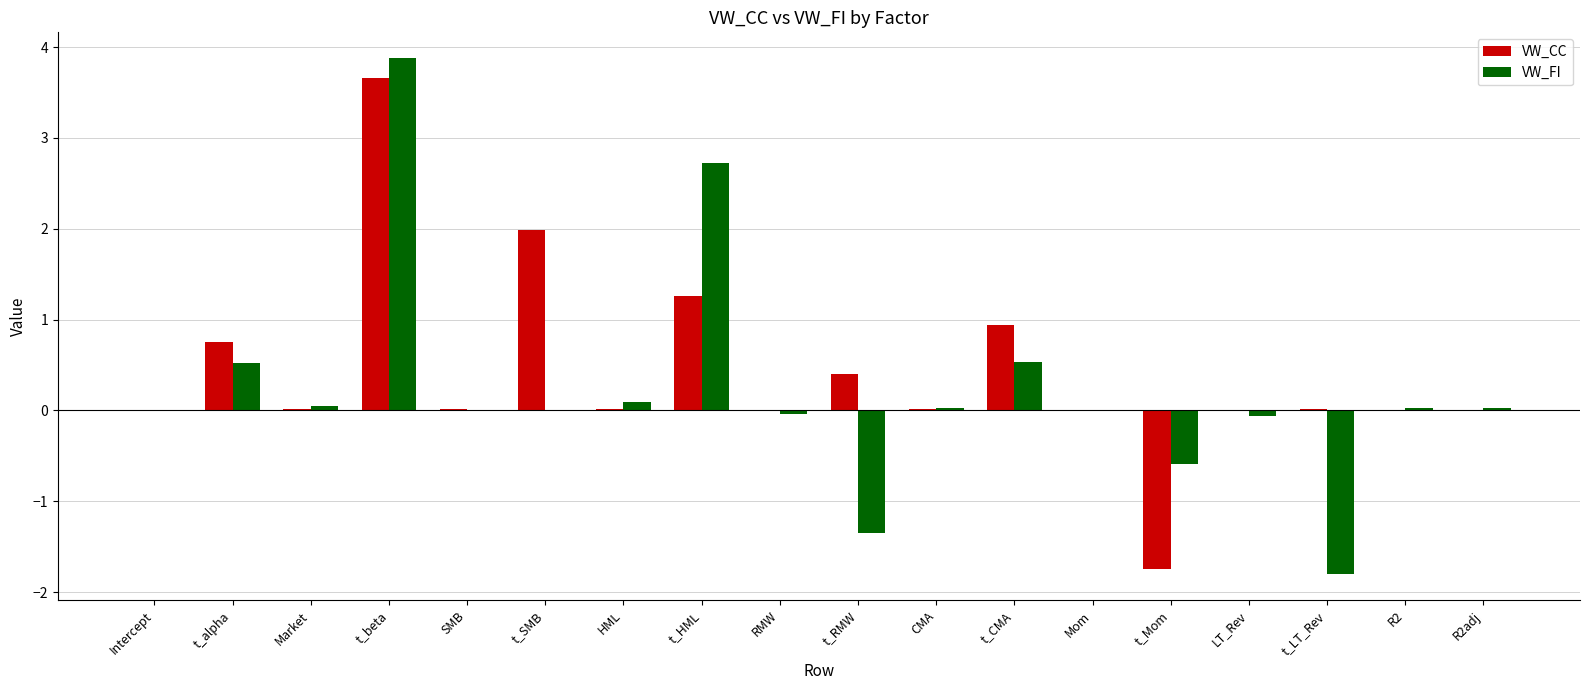

The VW_FI series shows 2.7 at t_HML. True or false?

True